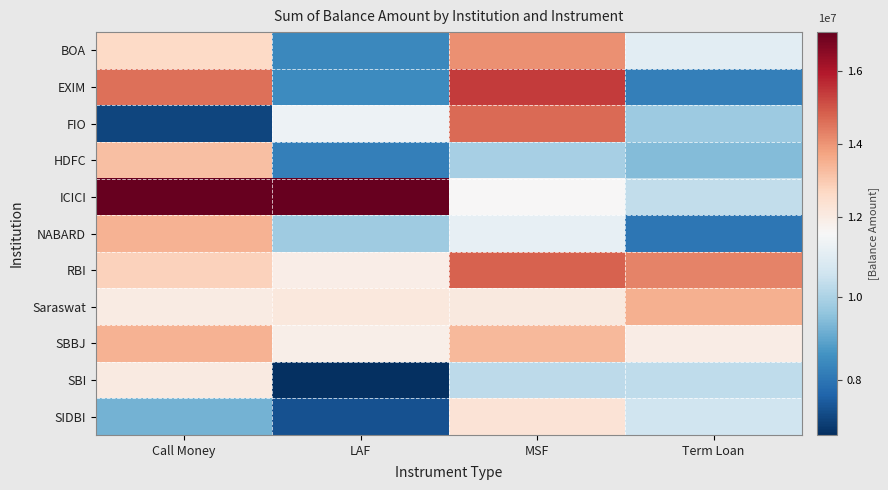

Between Call Money and Term Loan, which series saw the biggest shift?

ICICI